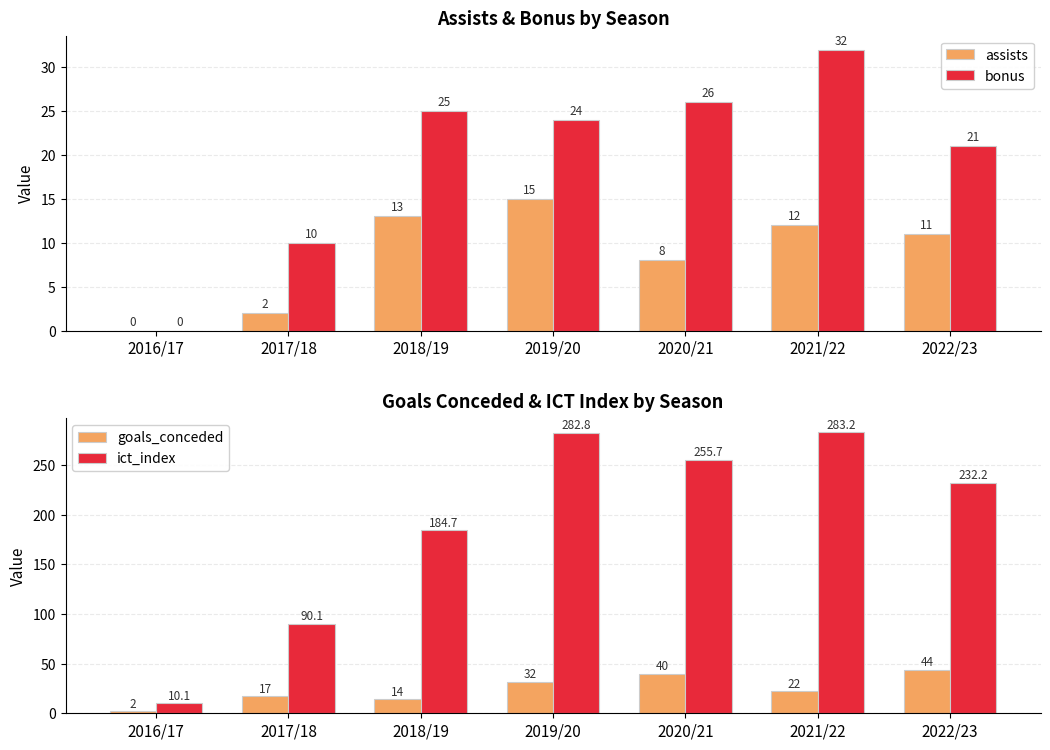

Rank the series at 2022/23 from highest to lowest value.

ict_index, goals_conceded, bonus, assists